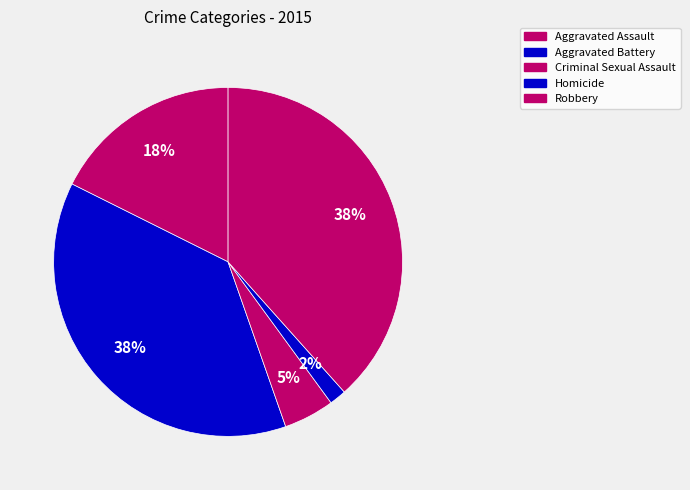

To the nearest percent, what is the combined percentage of Aggravated Assault and Aggravated Battery?

55%